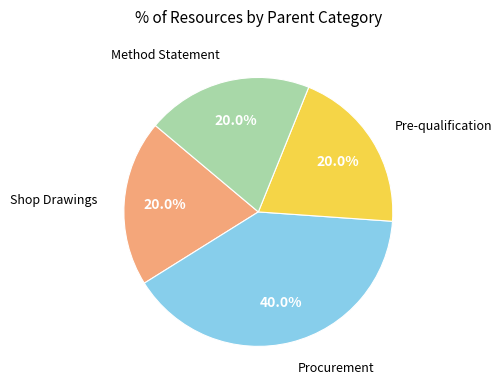

What percentage is the Procurement slice, to the nearest percent?

40%